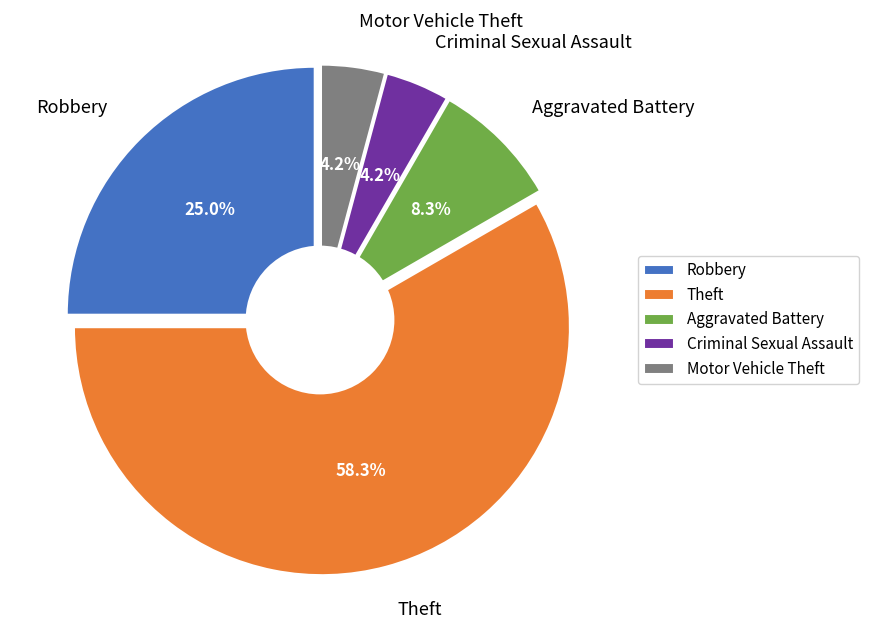

To the nearest percent, what portion does Criminal Sexual Assault represent?

4%